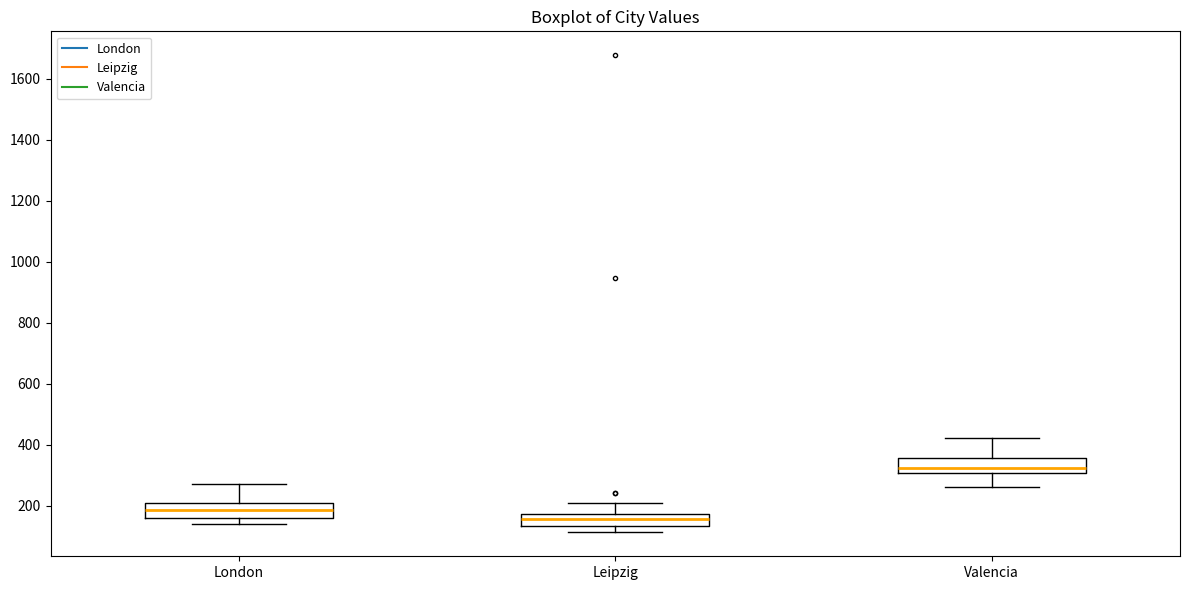

Which box's median line is the lowest?

Leipzig